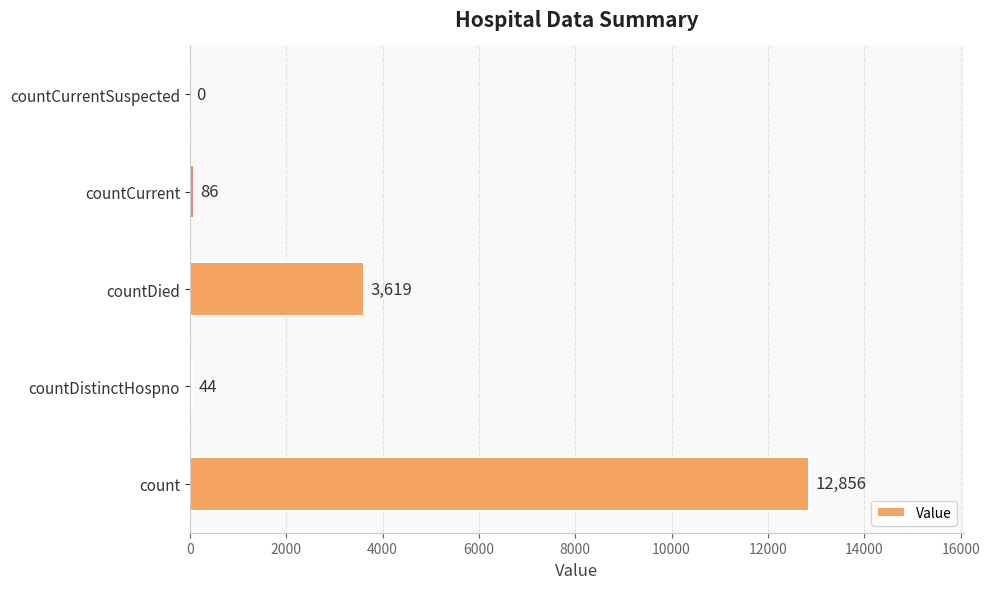

The chart shows a value of 23117 at count. True or false?

False